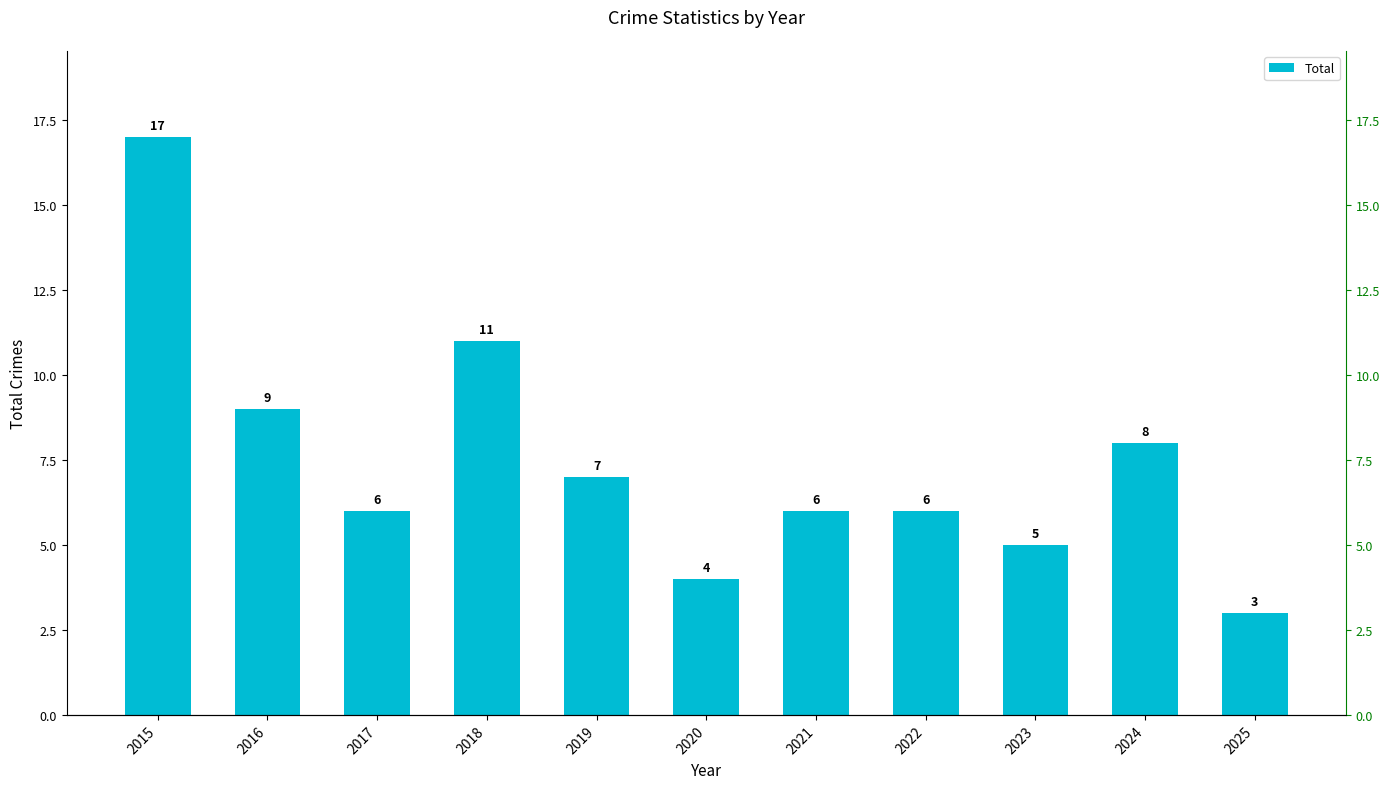

List the labels in order of value, largest first.

2015, 2018, 2016, 2024, 2019, 2017, 2021, 2022, 2023, 2020, 2025